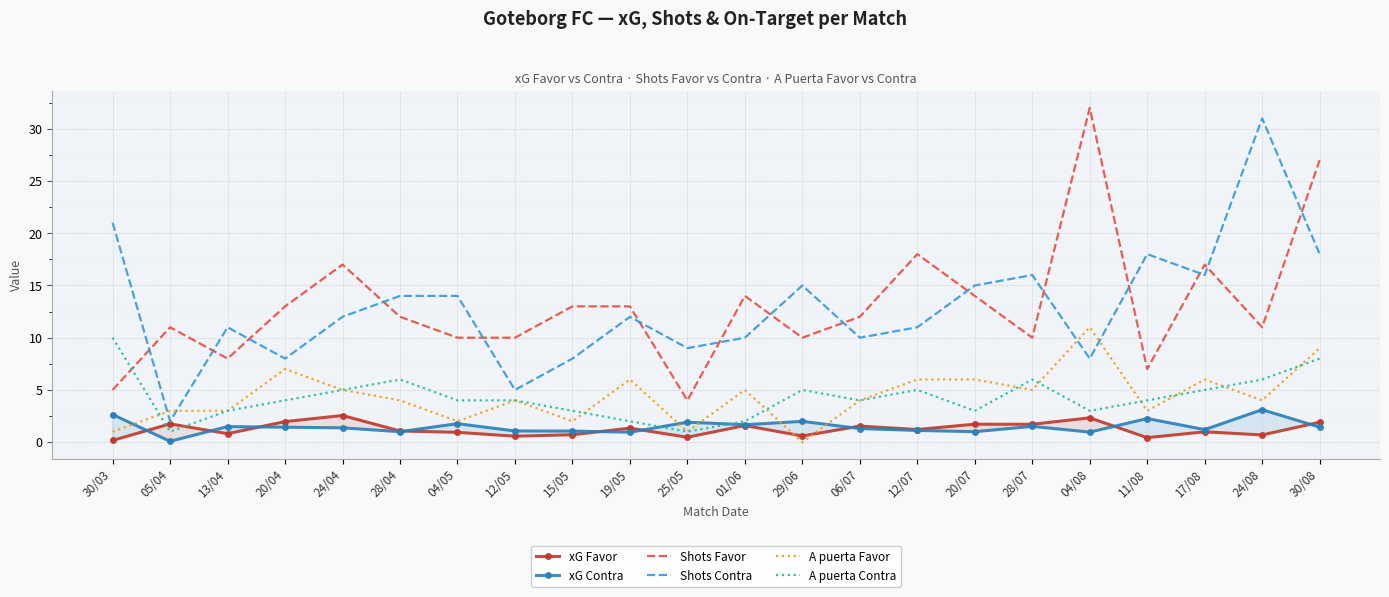

Where does the A puerta Favor series first go above 4?

20/04